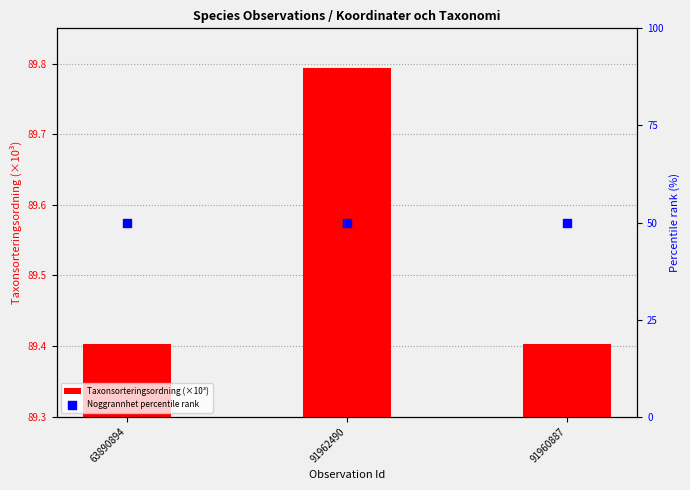

What are all the series names shown in the legend?

Taxonsorteringsordning (×10³), Noggrannhet percentile rank